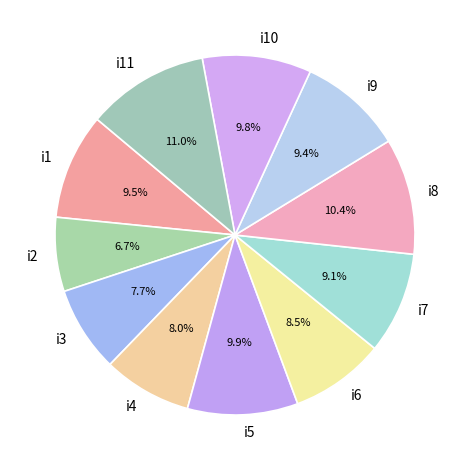

Approximately how many times larger is the value at i1 compared to i5?

1.0